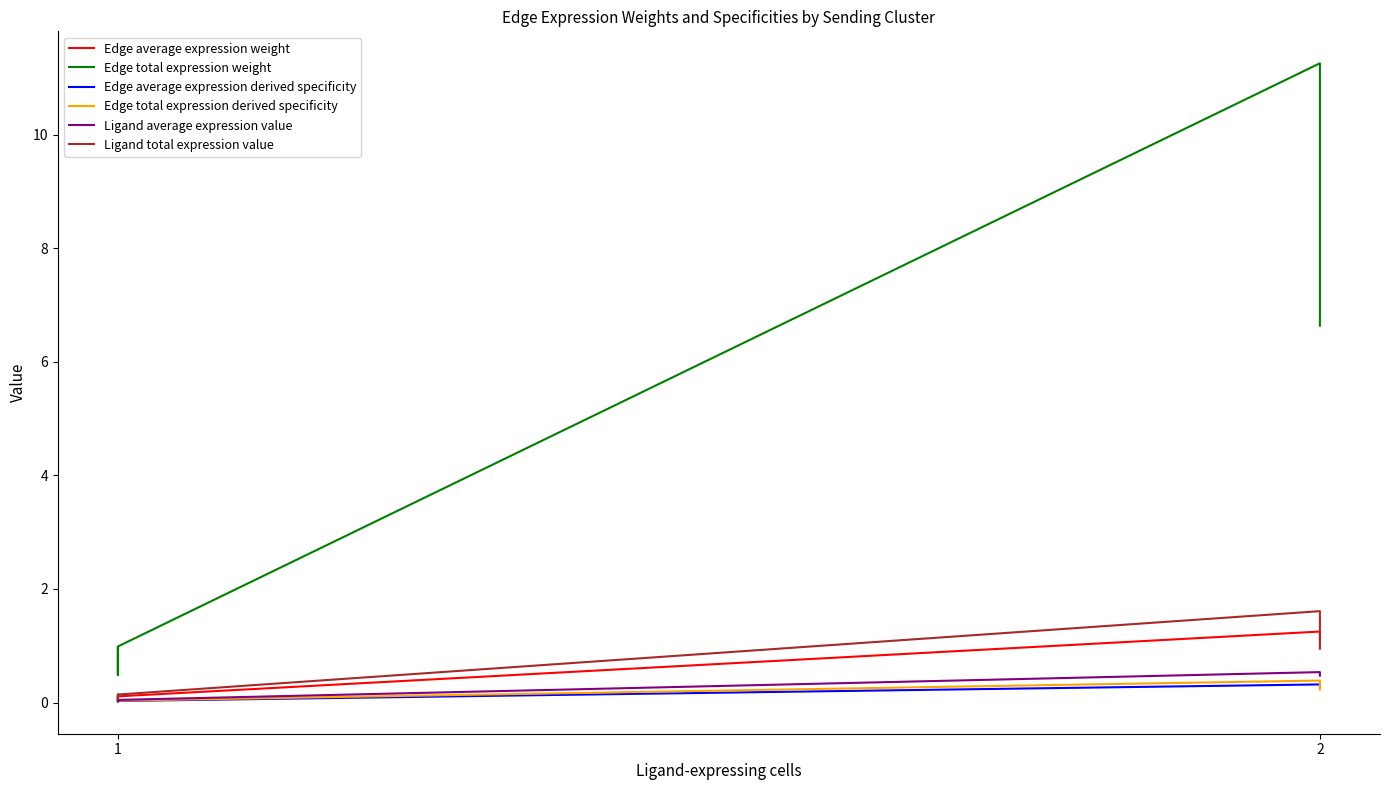

Rank the series by their maximum value, from highest to lowest.

Edge total expression weight, Ligand total expression value, Edge average expression weight, Ligand average expression value, Edge total expression derived specificity, Edge average expression derived specificity